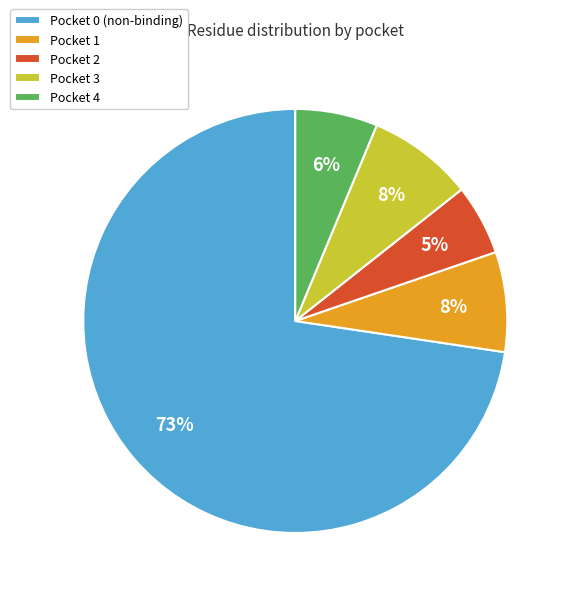

To the nearest percent, what portion does Pocket 3 represent?

8%